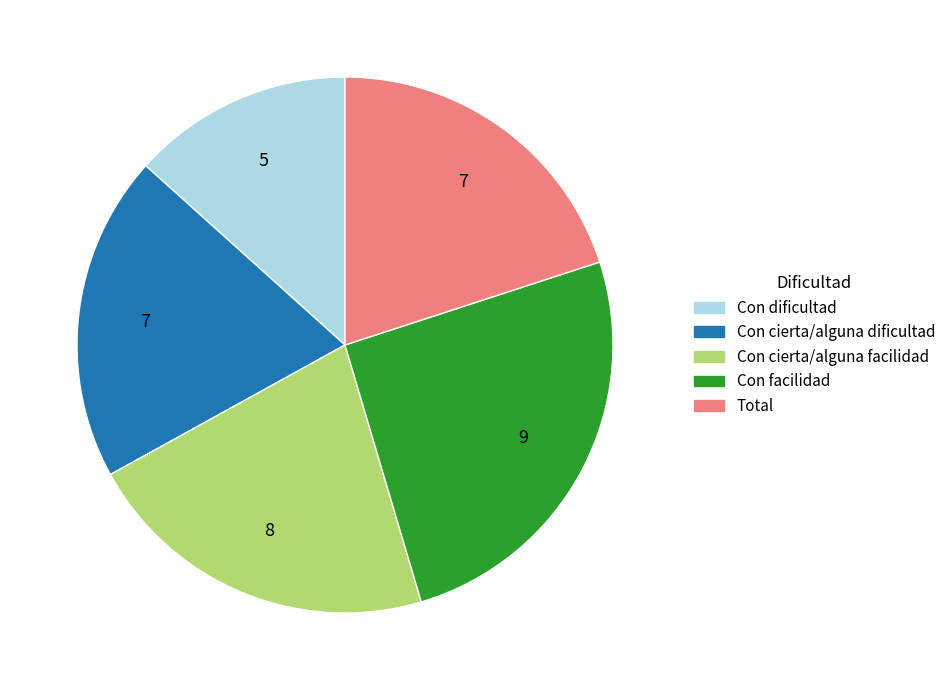

Combined, do Total and Con cierta/alguna dificultad account for over 50%?

No